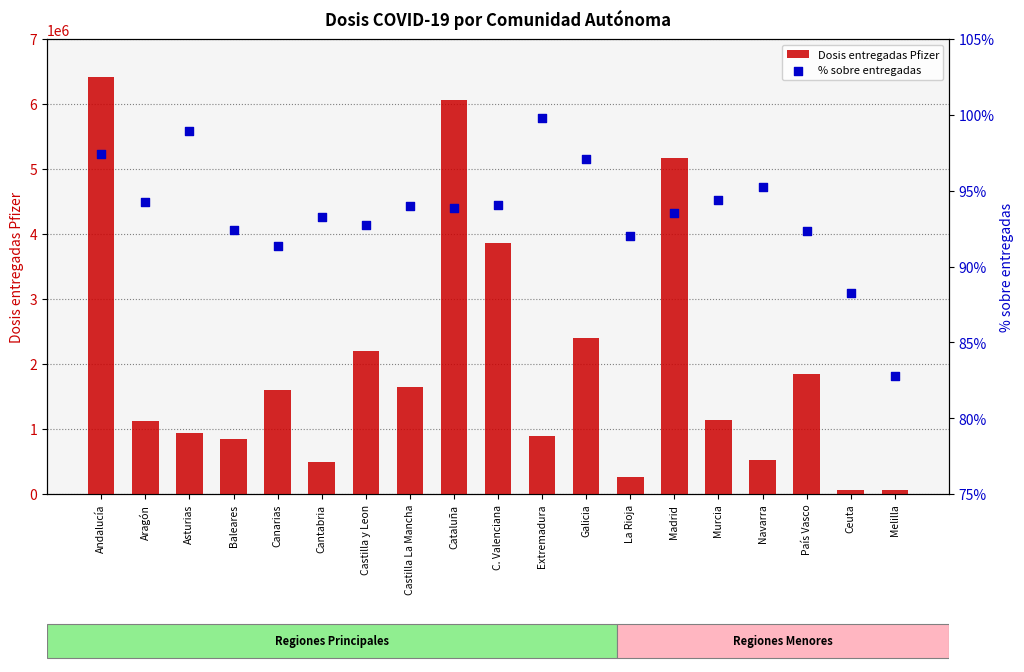

Which series has the largest total across all categories?

Dosis entregadas Pfizer